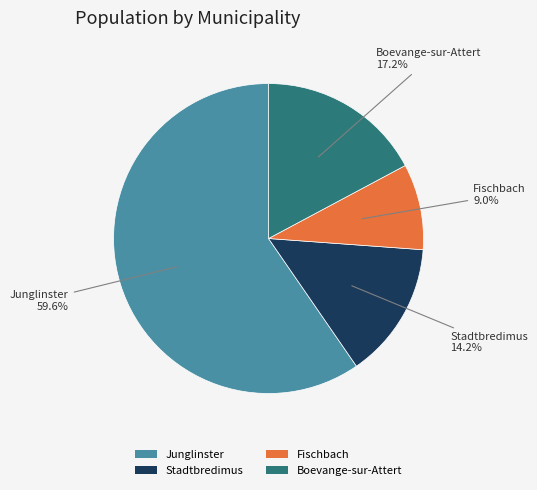

To the nearest percent, what is the combined percentage of Stadtbredimus and Fischbach?

23%